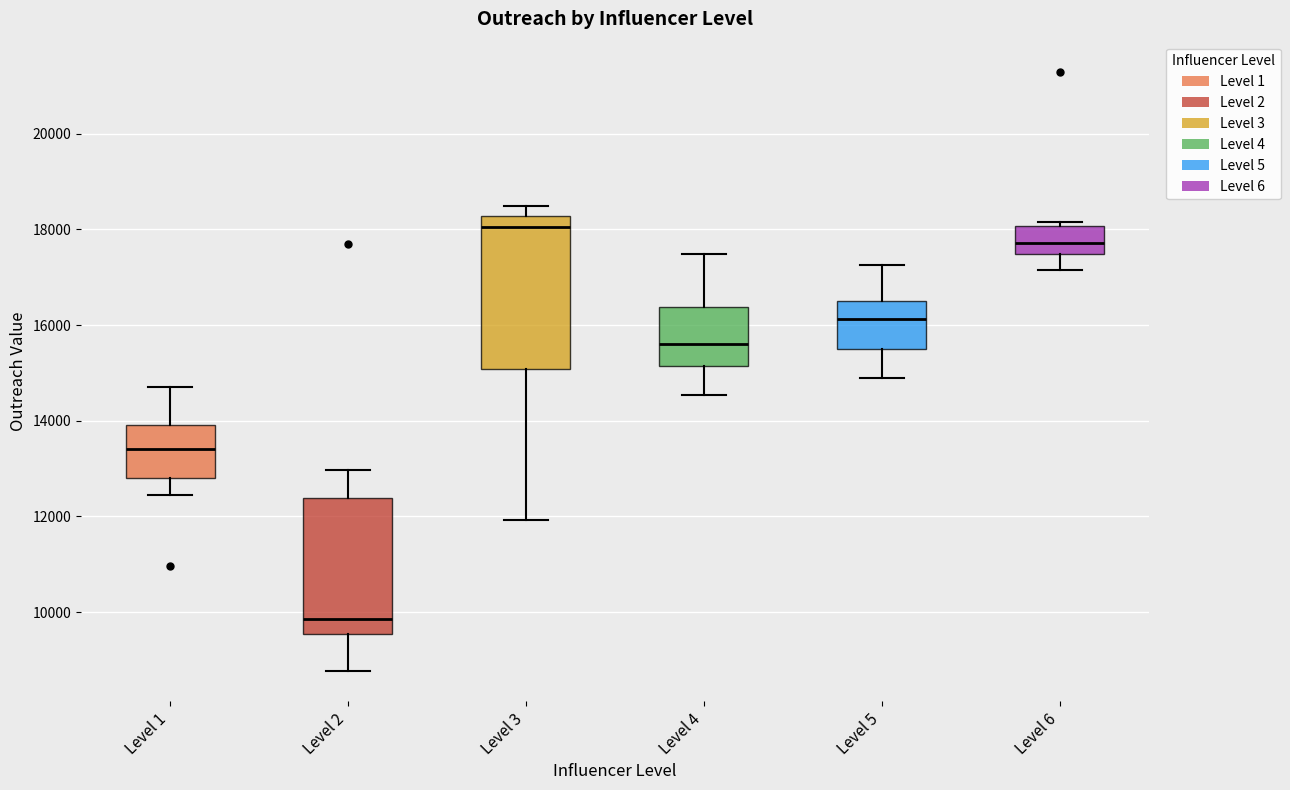

Where does the upper whisker of the box for Level 4 end on the y-axis? The values are not printed on the chart, so give them approximately, as read against the axis.

17400